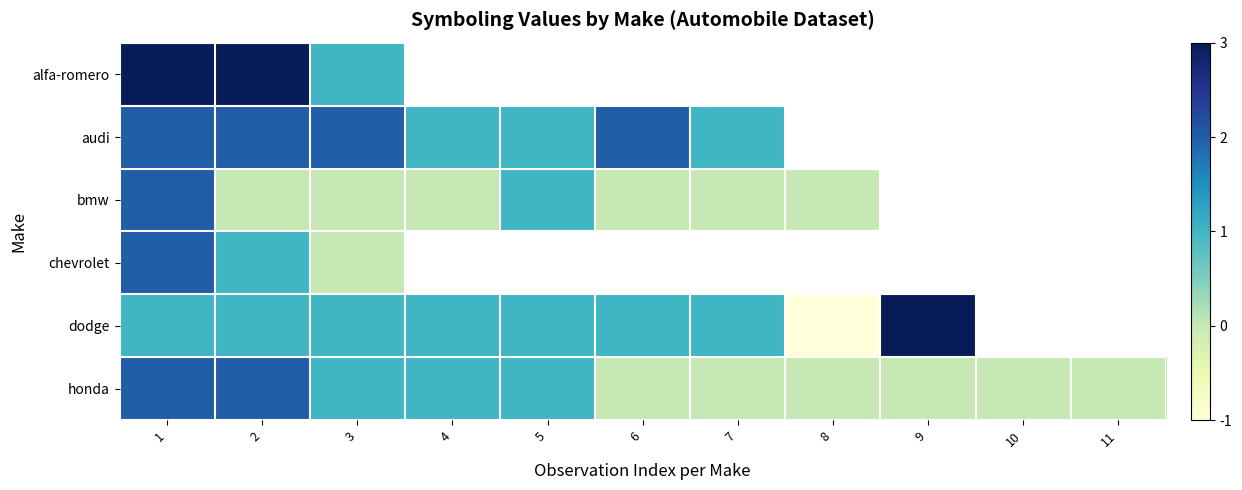

What is the minimum value shown in the chart?

-1.0